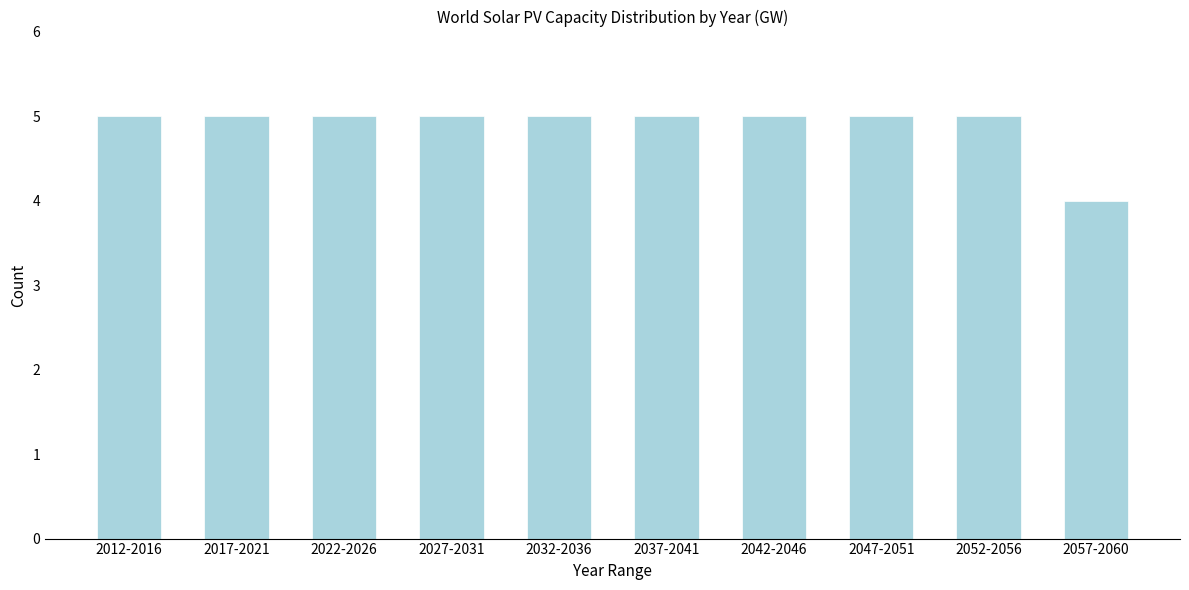

Reading left to right, list all the values displayed in this chart.

5	5	5	5	5	5	5	5	5	4